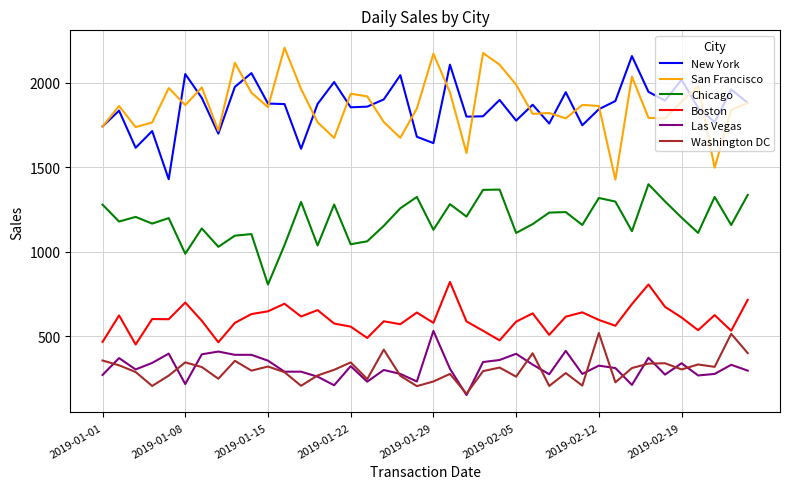

True or false: Boston and Las Vegas cross at least once.

False